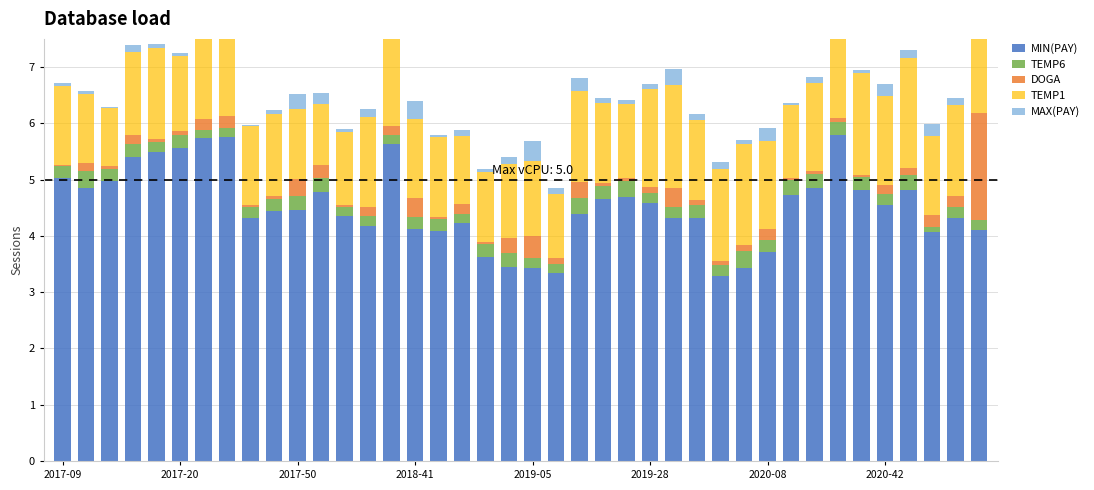

How many bars are there in each group?

5